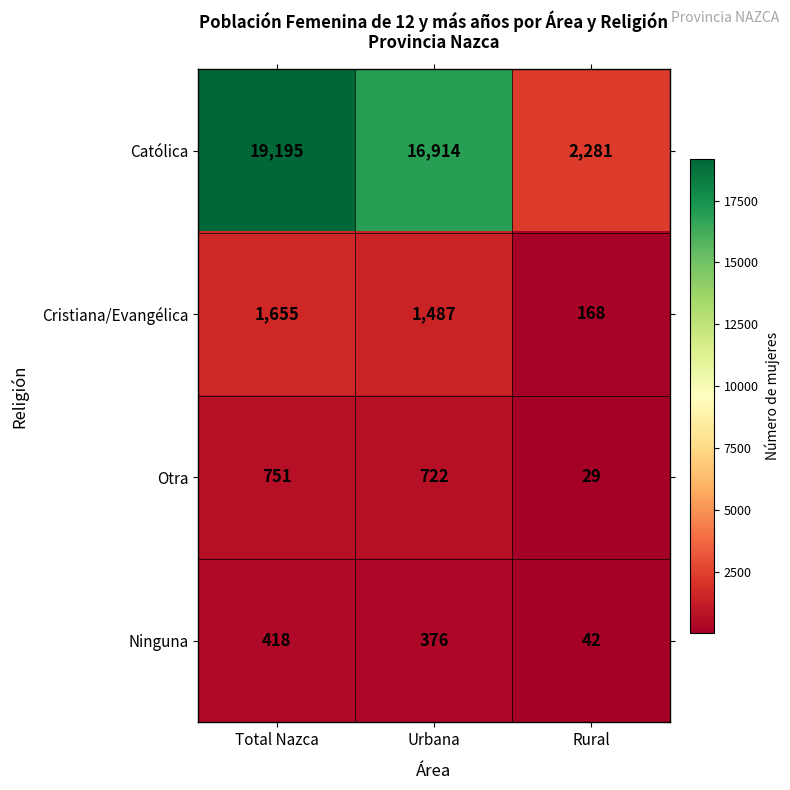

What is the total value across all series at Total Nazca?

22019